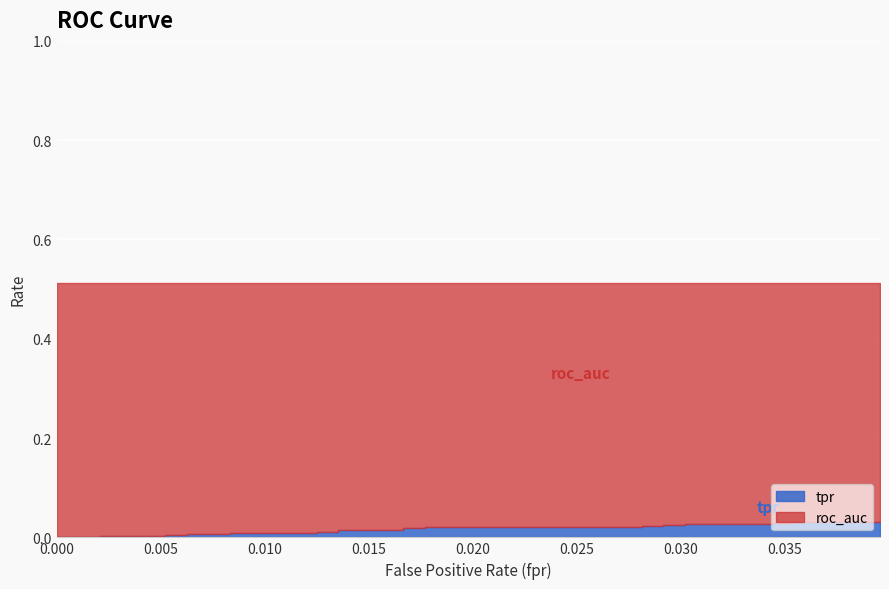

True or false: tpr and roc_auc cross at least once.

False